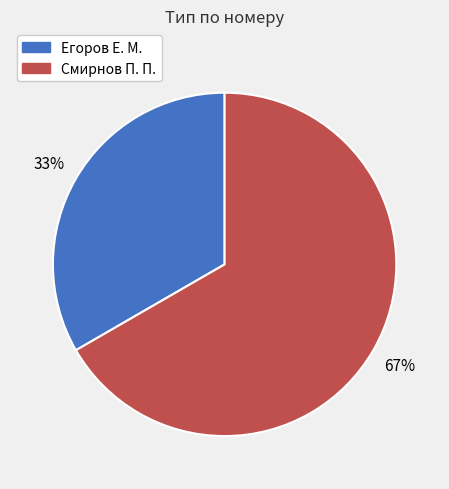

The Егоров Е. М. slice represents 27% of the pie. True or false?

False